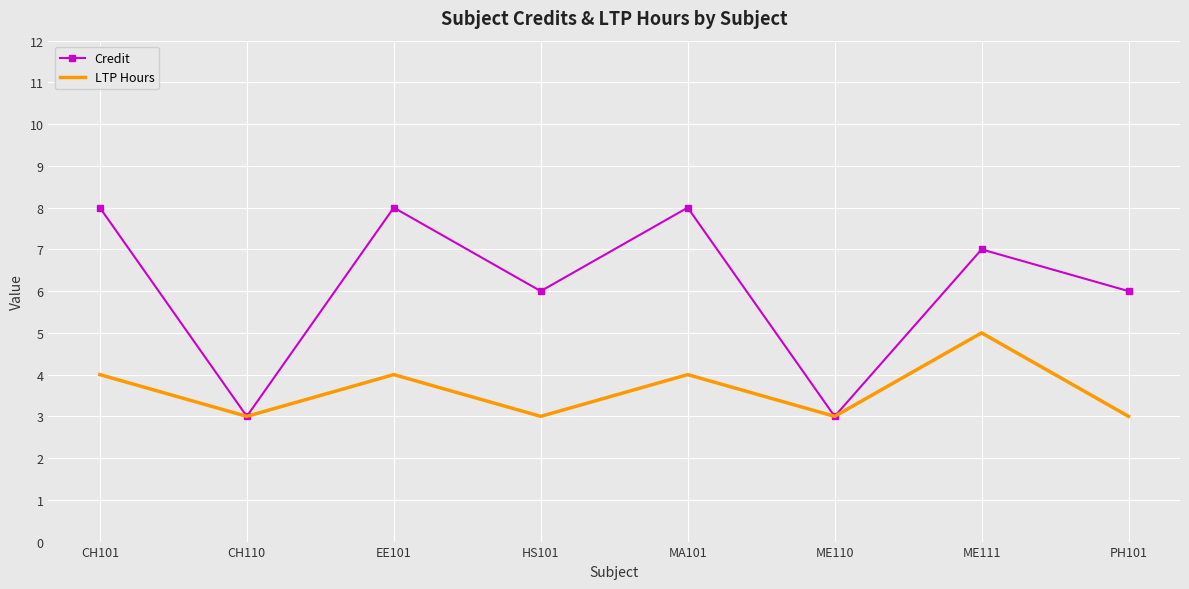

Count the LTP Hours values in the range 3 to 4.

7